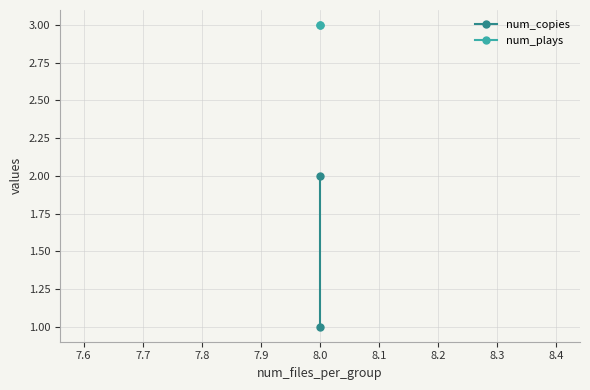

Is the value of num_plays at 8.0 greater than the value of num_copies at 8.0?

Yes